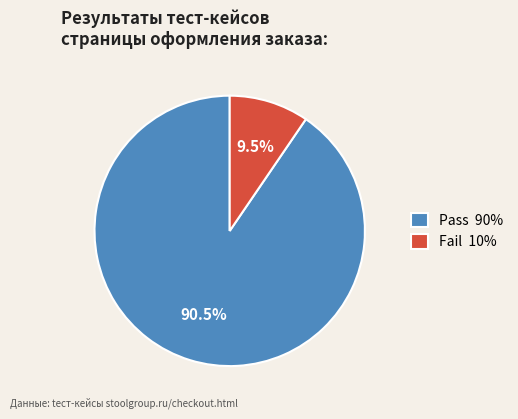

Combined, do Pass and Fail account for over 50%?

Yes